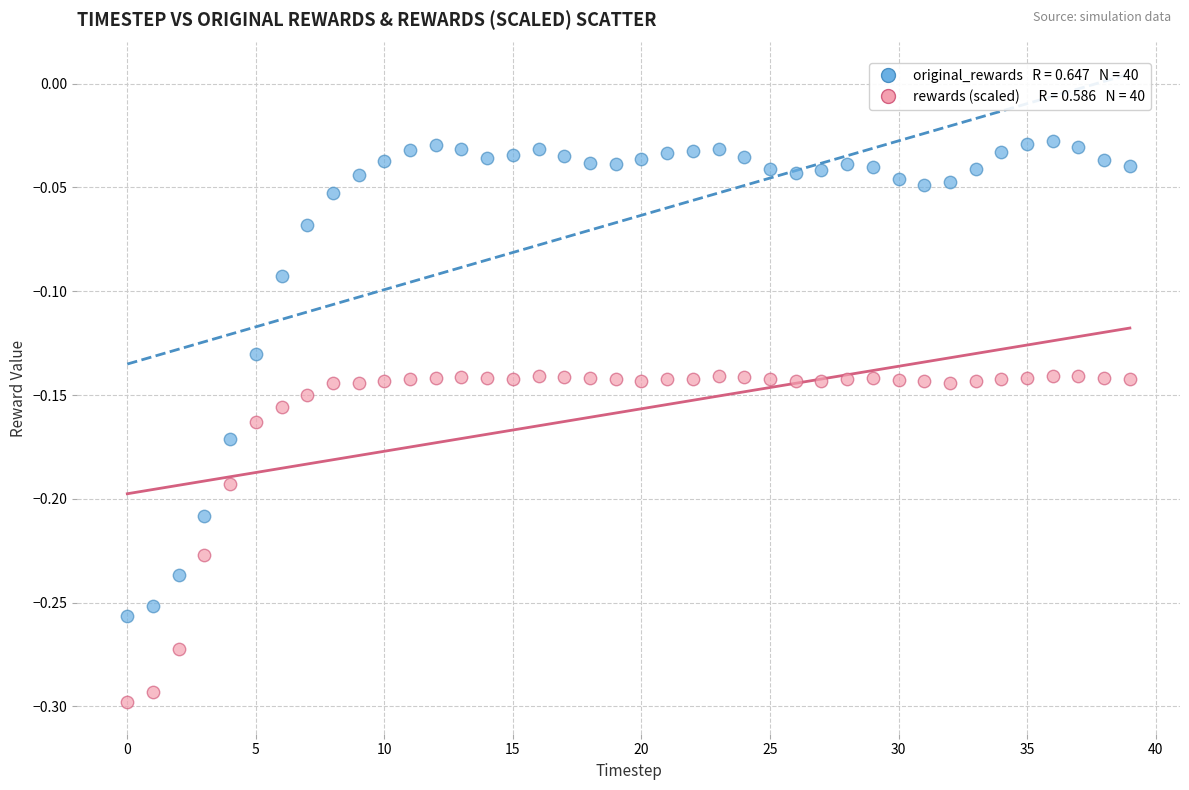

Across all data points, what is the range of Y values (max minus min)?

0.3